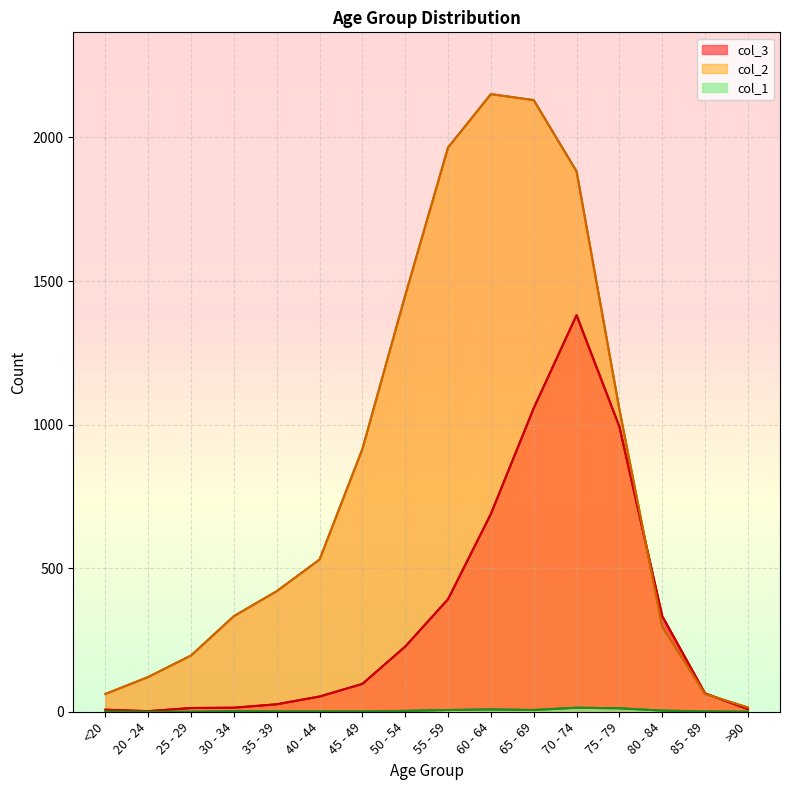

At how many categories does at least one series exceed 542?

7